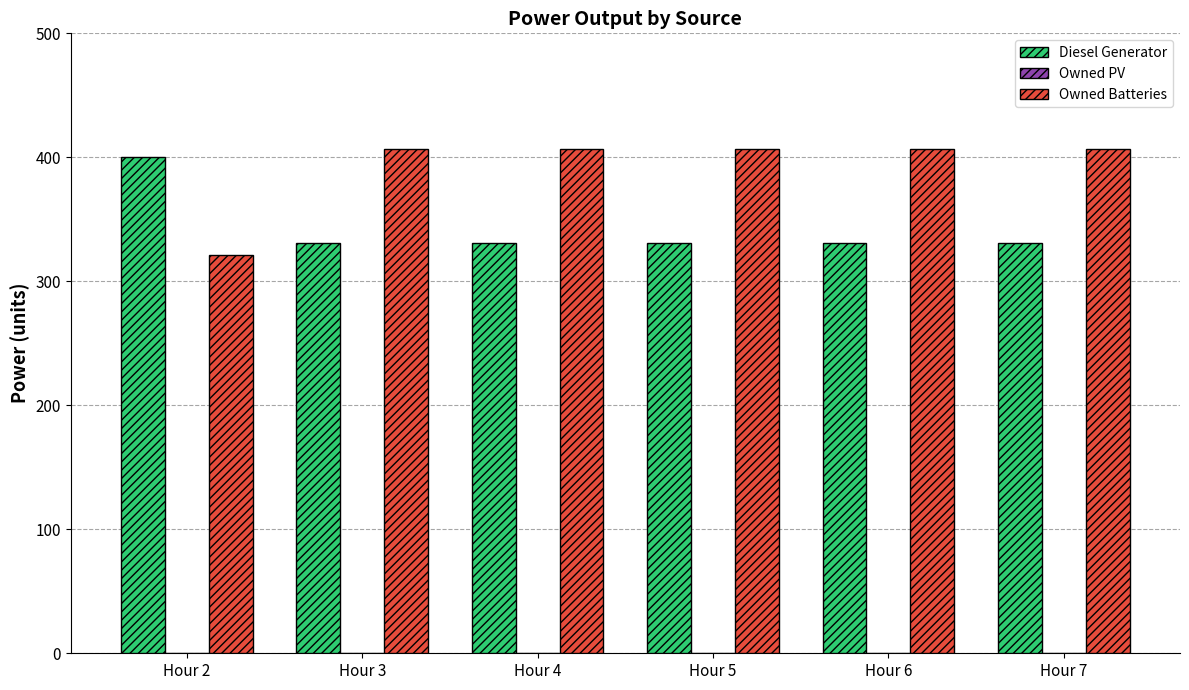

The Owned Batteries series shows 407 at Hour 3. True or false?

True